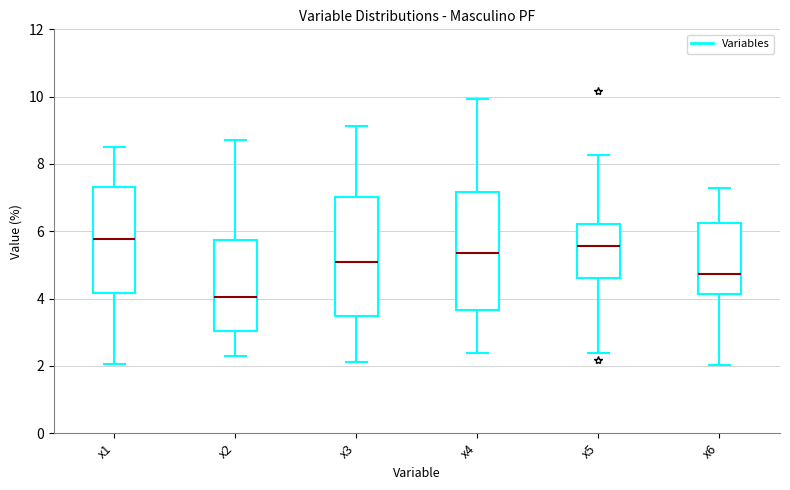

Reading left to right, read every box against the y-axis: the position of its median line, the range the box covers, and the ends of its whiskers. The values are not printed on the chart, so give them approximately, as read against the axis.

x1: median 5.8, box 4.2 to 7.4, whiskers 2.0 to 8.4
x2: median 4.0, box 3.0 to 5.8, whiskers 2.2 to 8.8
x3: median 5.0, box 3.4 to 7.0, whiskers 2.2 to 9.2
x4: median 5.4, box 3.6 to 7.2, whiskers 2.4 to 10.0
x5: median 5.6, box 4.6 to 6.2, whiskers 2.4 to 8.2
x6: median 4.8, box 4.2 to 6.2, whiskers 2.0 to 7.2